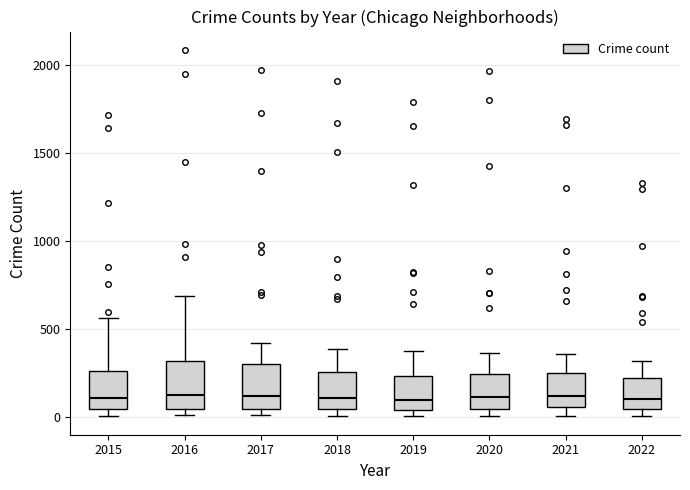

Reading left to right, transcribe this box plot: for each box, give where its median line is, the range the box spans, and where its two whiskers end, as read against the y-axis. The values are not printed on the chart, so give them approximately, as read against the axis.

2015: median 100, box 50 to 250, whiskers 0 to 550
2016: median 150, box 50 to 300, whiskers 0 to 700
2017: median 100, box 50 to 300, whiskers 0 to 400
2018: median 100, box 50 to 250, whiskers 0 to 400
2019: median 100, box 50 to 250, whiskers 0 to 400
2020: median 100, box 50 to 250, whiskers 0 to 350
2021: median 100, box 50 to 250, whiskers 0 to 350
2022: median 100, box 50 to 200, whiskers 0 to 300